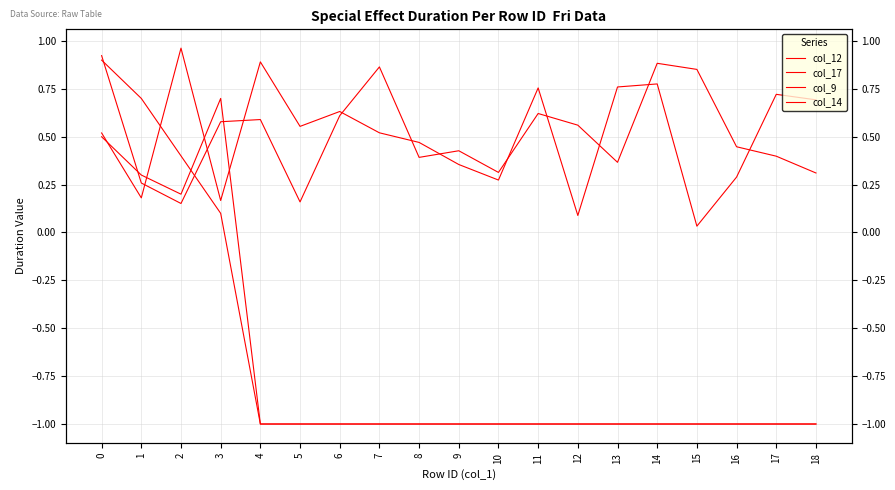

How many distinct data groups are displayed?

4